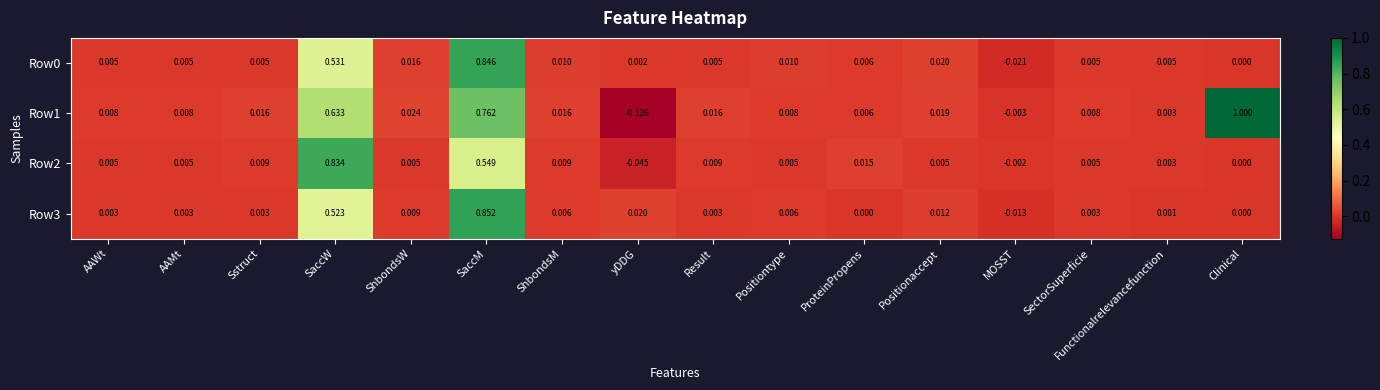

Where does the Row3 series first go above 0?

AAWt